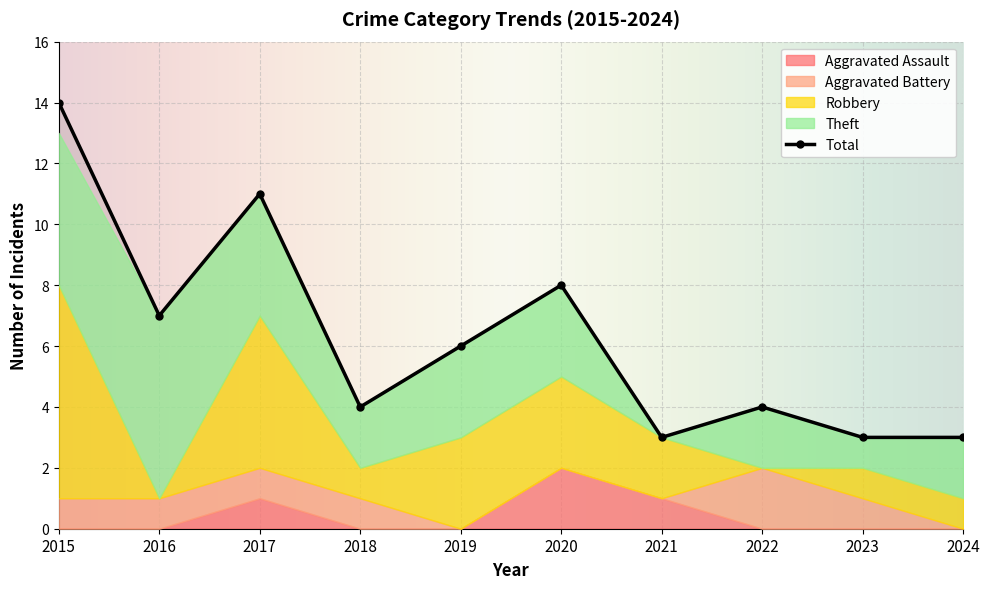

How many Robbery values are between 1 and 3?

6